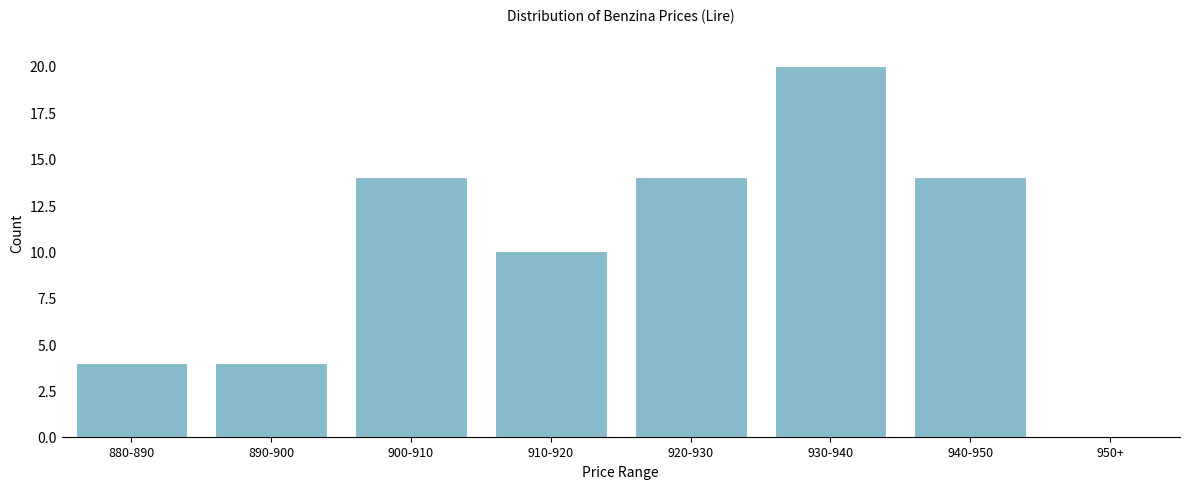

Reading left to right, list all the values displayed in this chart.

880-890=4	890-900=4	900-910=14	910-920=10	920-930=14	930-940=20	940-950=14	950+=0